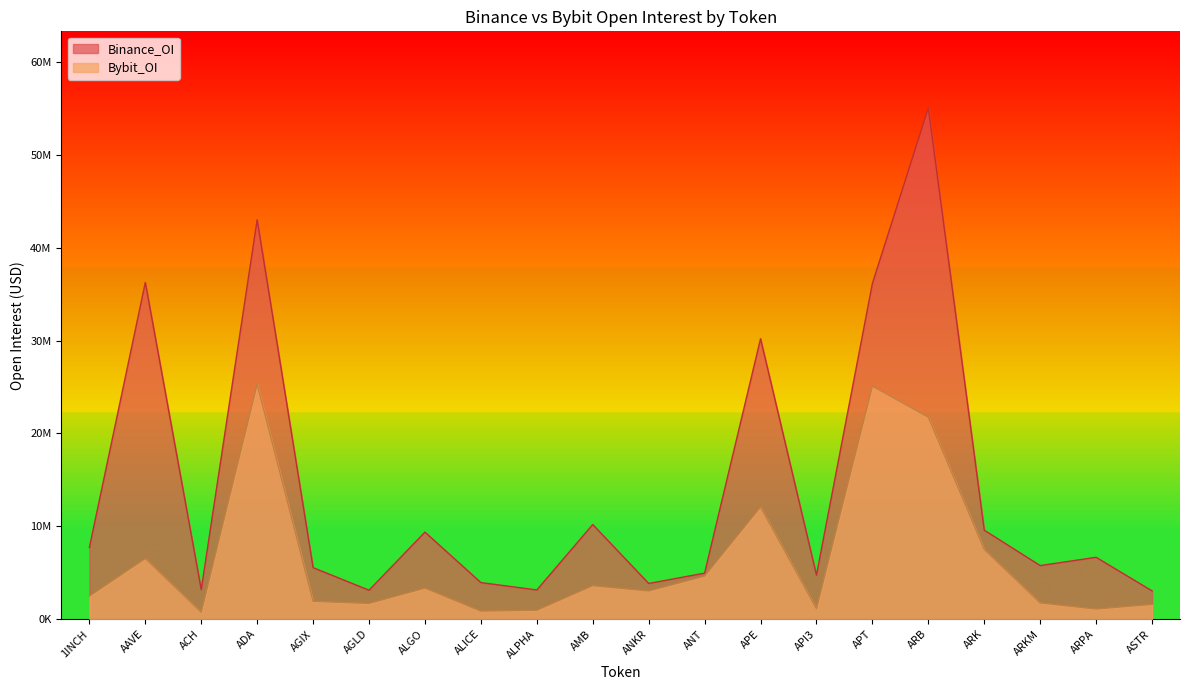

List the series in order of their peak value, lowest first.

Bybit_OI, Binance_OI